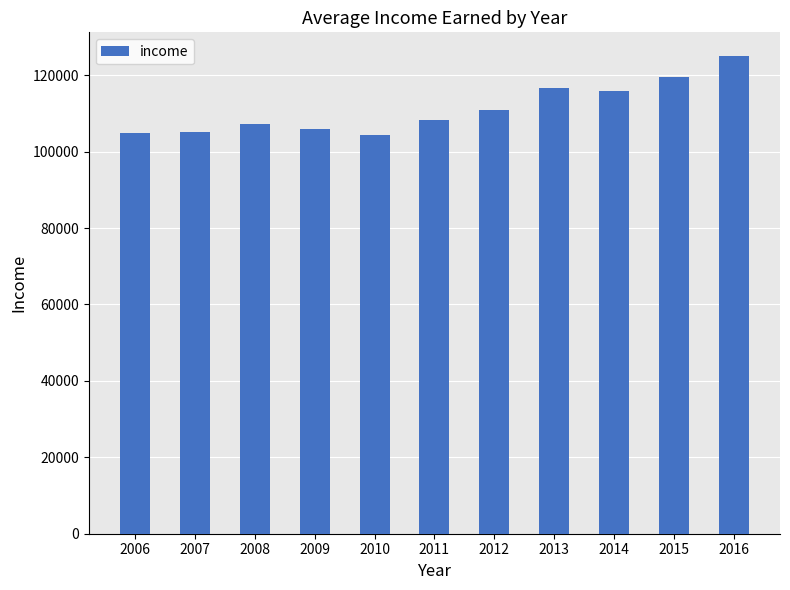

What is the maximum value shown in the chart?

124987